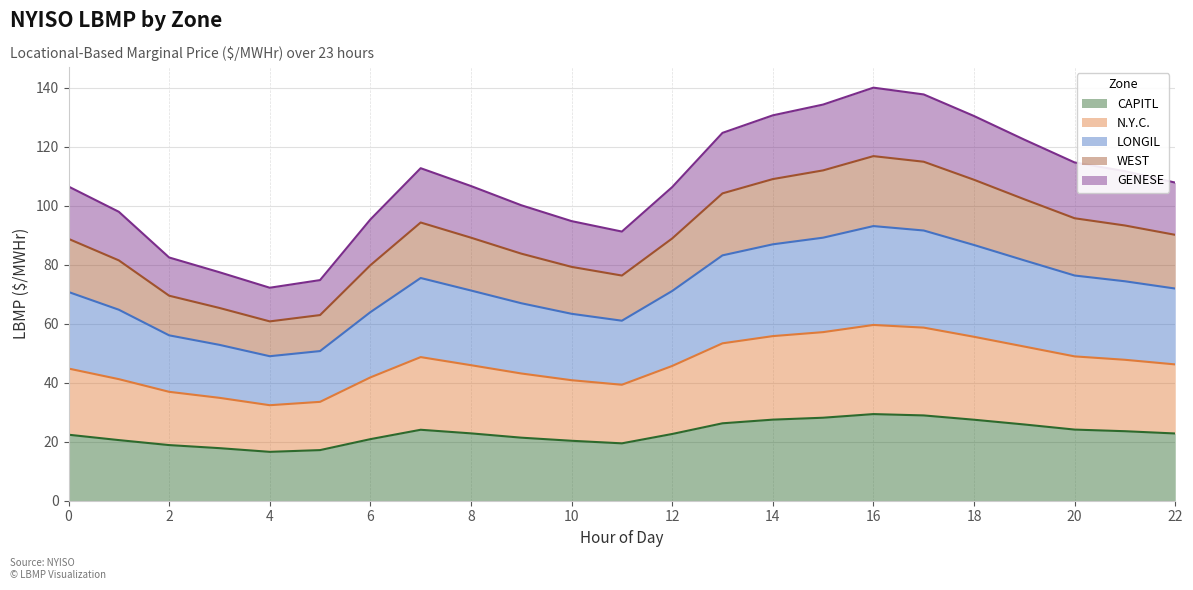

What is the total value across all series at 14?

130.6